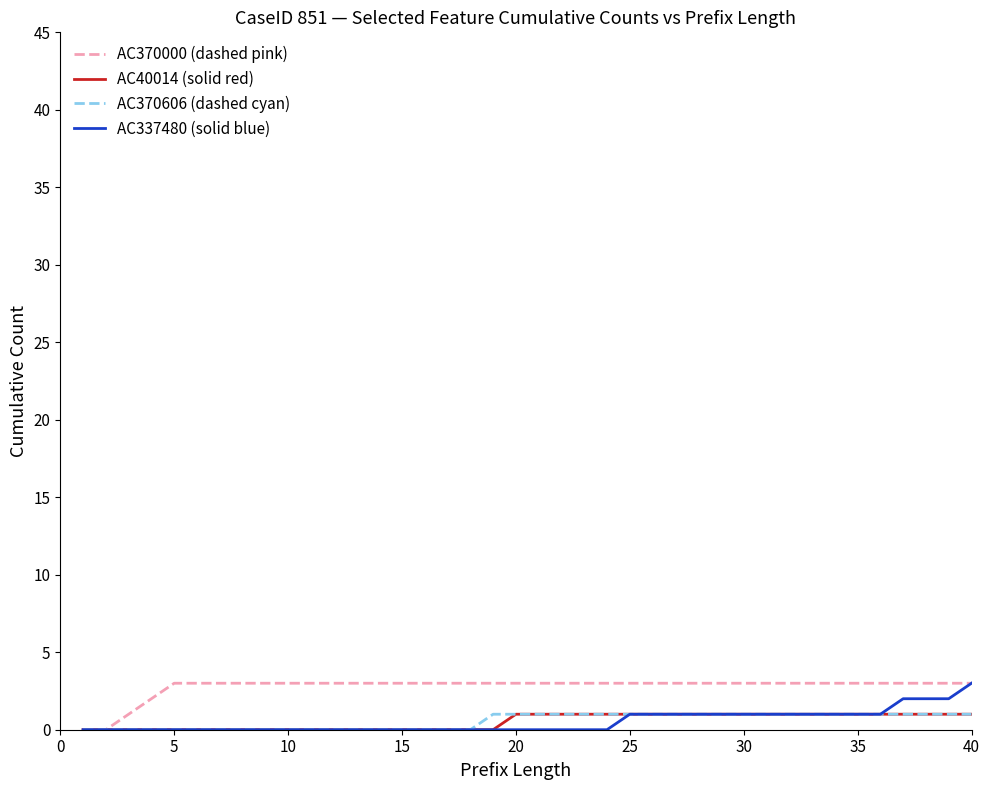

What is the difference between the second highest and minimum values in the AC337480 (solid blue) series?

2